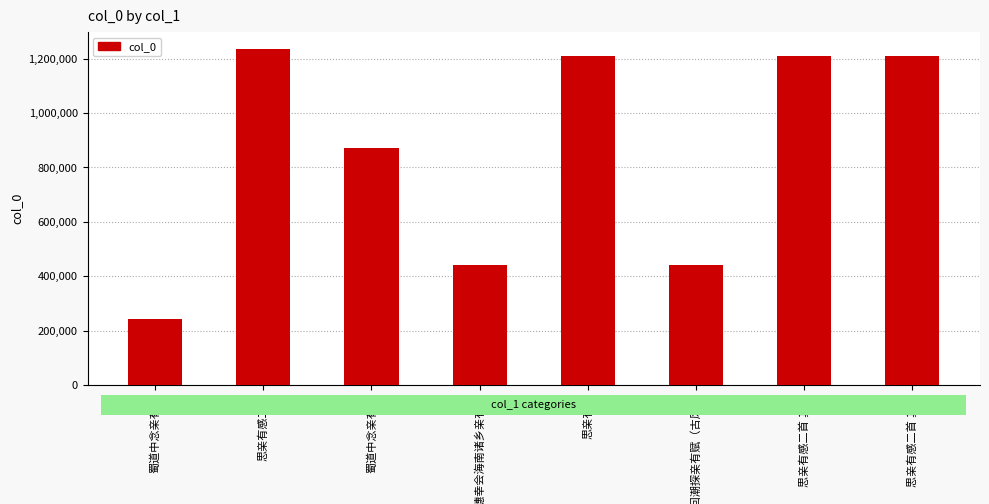

Read the value at 蜀道中念亲有作, to the nearest 100.

871700